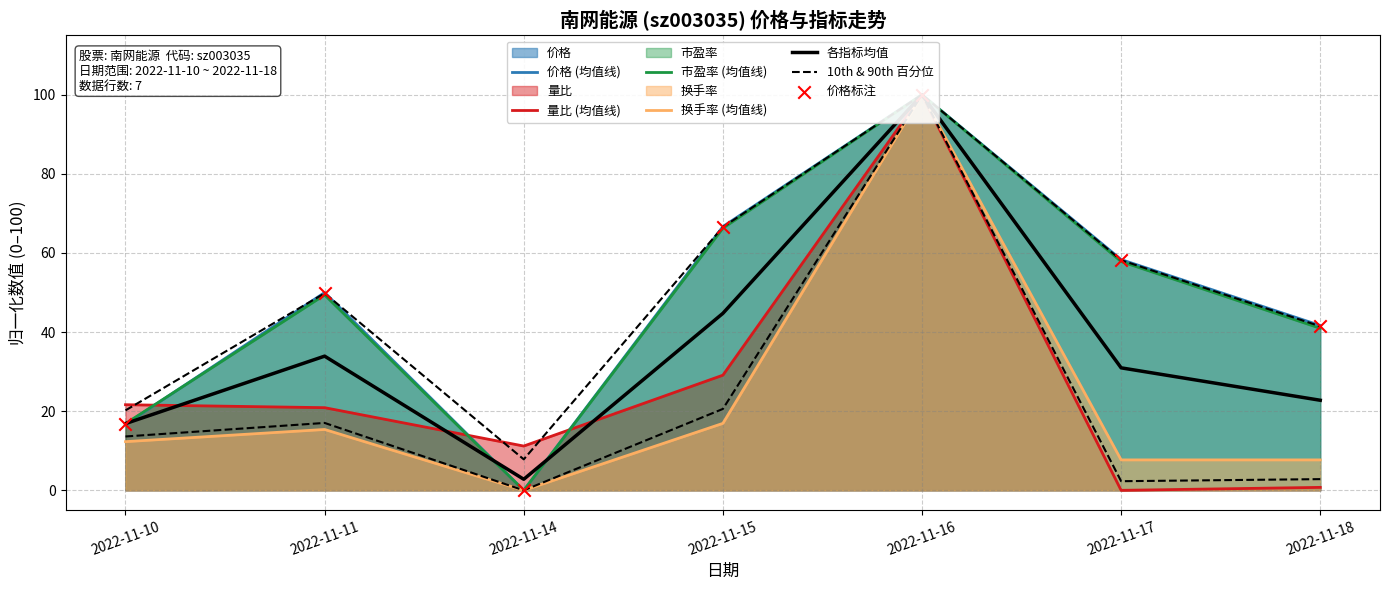

Which series has the largest Y range (max minus min)?

价格